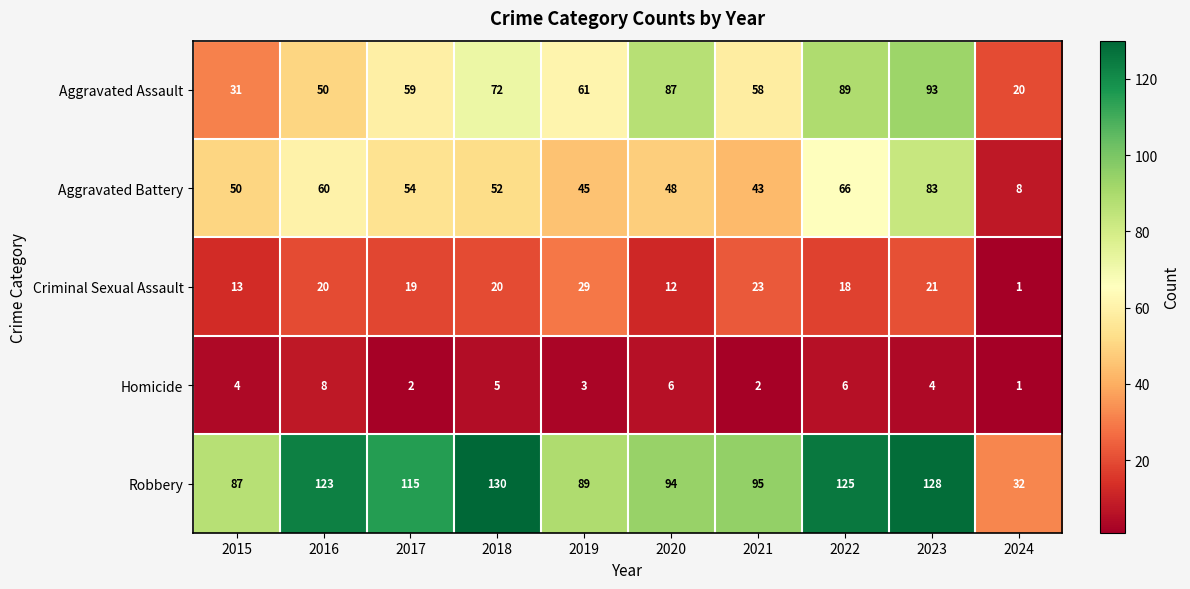

True or false: Aggravated Assault has a value of 25 at 2019.

False